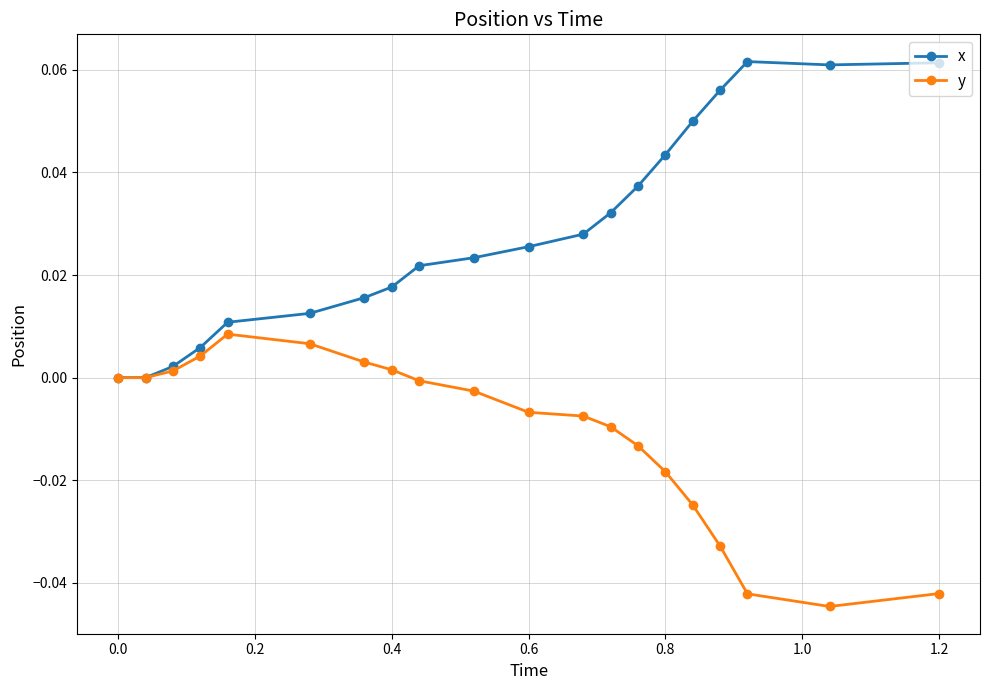

Rank the series by their average value, from lowest to highest.

y, x